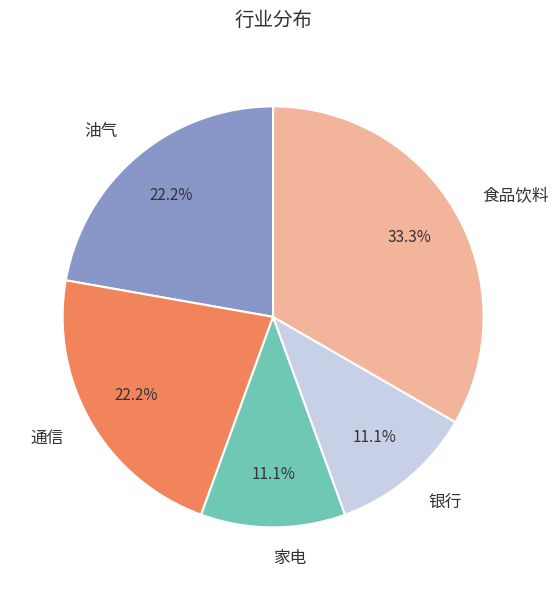

What percentage do 油气 and 银行 together represent?

33.3%